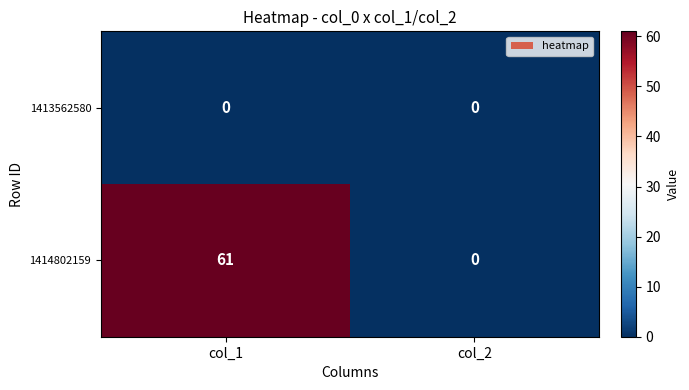

What is the difference between the maximum and minimum values in the 1414802159 series?

61